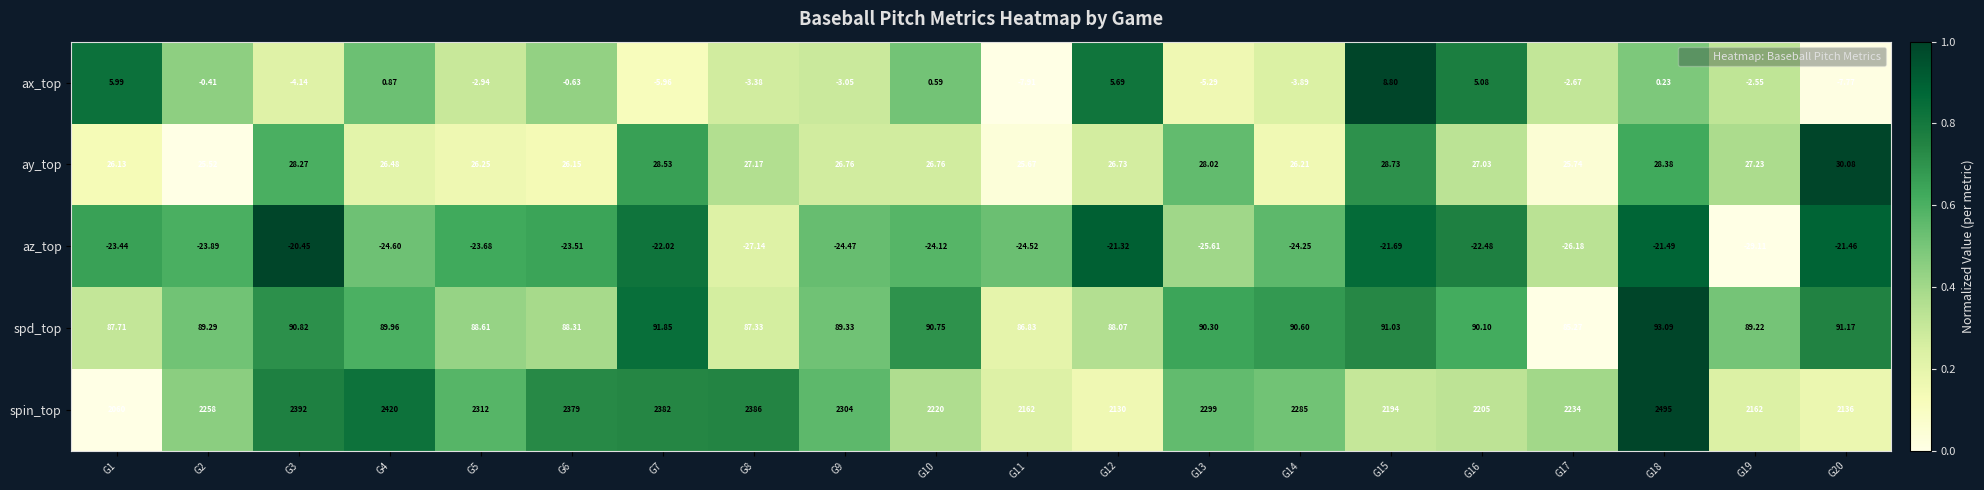

Which series has the widest spread of values?

spin_top